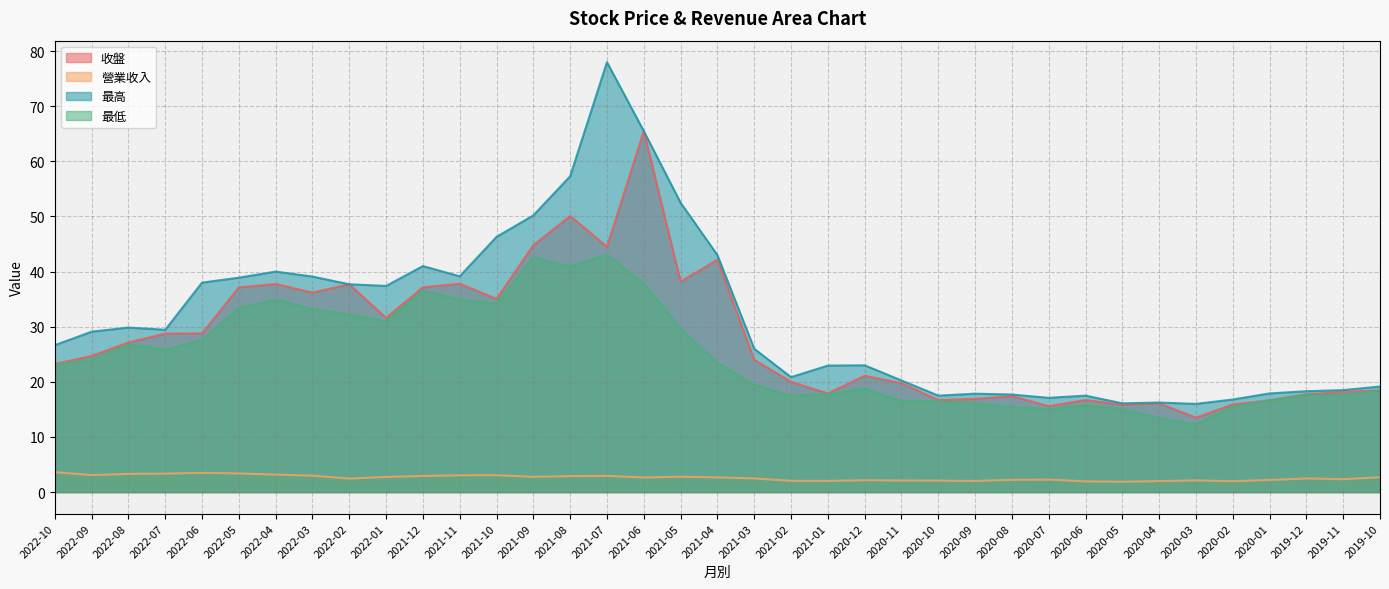

Is it true that 收盤 equals 15.4 at 2022-06?

False